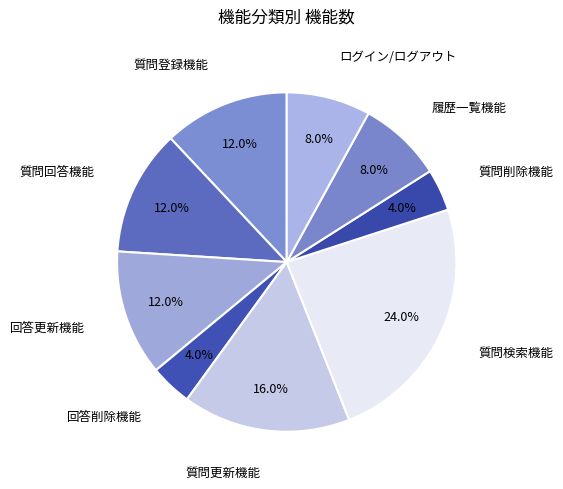

Is there any slice that represents more than half of the pie?

No